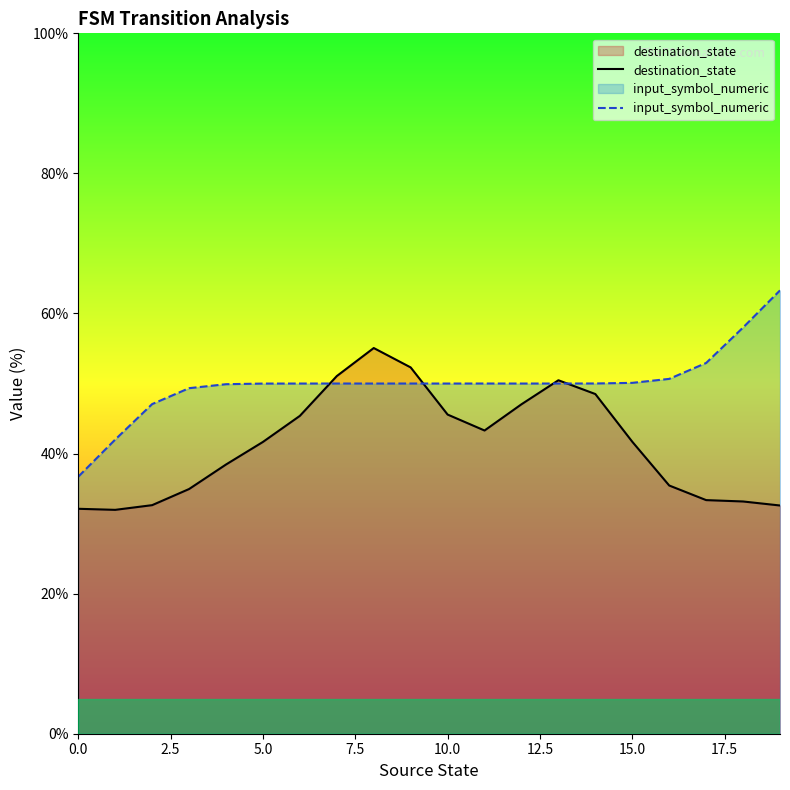

The value of input_symbol_numeric at 0.0 is 52.4. True or false?

False